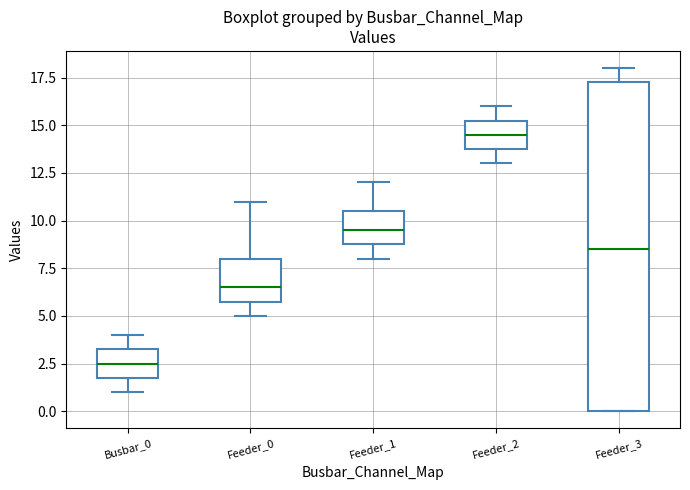

Where does the lower whisker of the box for Feeder_2 end on the y-axis? The values are not printed on the chart, so give them approximately, as read against the axis.

13.0